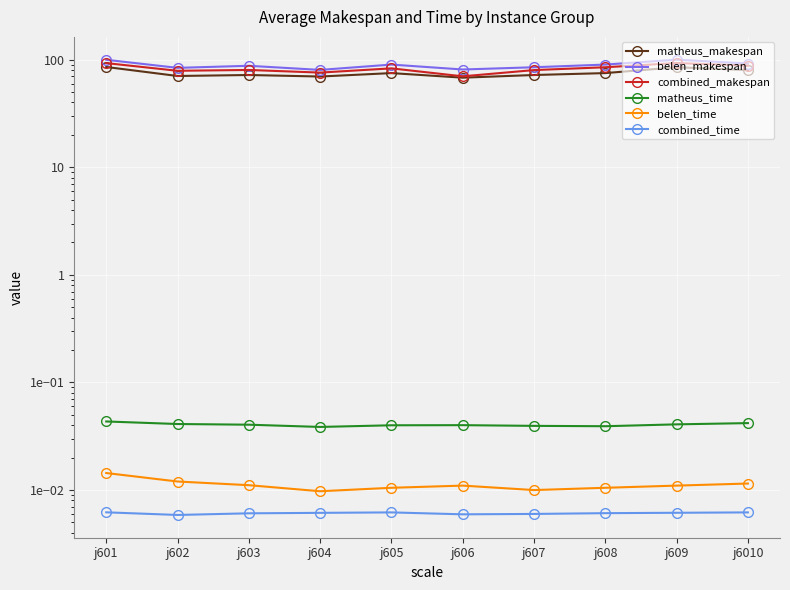

How many distinct data groups are displayed?

6